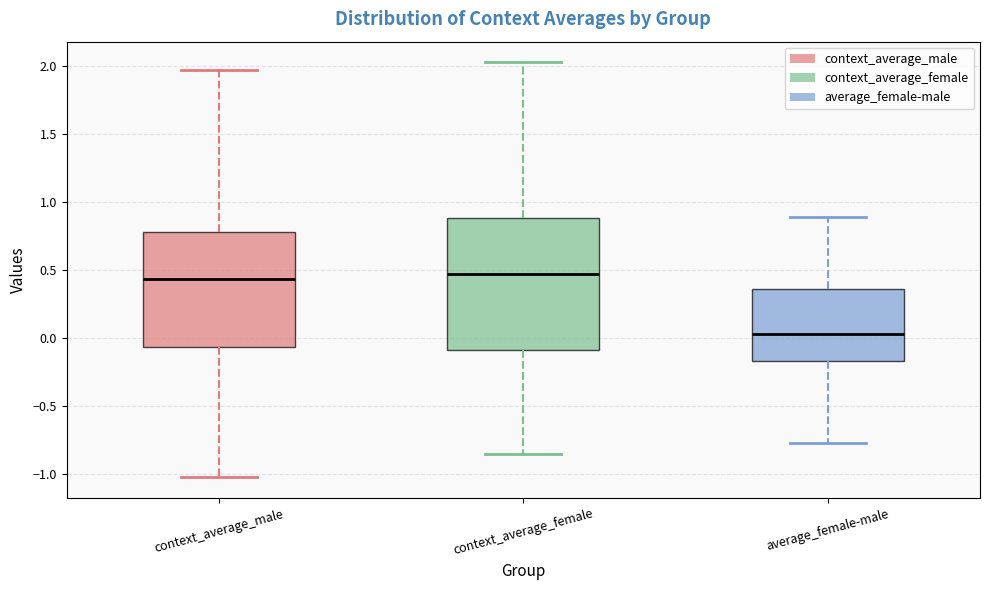

Reading left to right, read every box against the y-axis: the position of its median line, the range the box covers, and the ends of its whiskers. The values are not printed on the chart, so give them approximately, as read against the axis.

context_average_male: median 0.45, box -0.05 to 0.80, whiskers -1.00 to 1.95
context_average_female: median 0.45, box -0.10 to 0.90, whiskers -0.85 to 2.05
average_female-male: median 0.05, box -0.15 to 0.35, whiskers -0.75 to 0.90